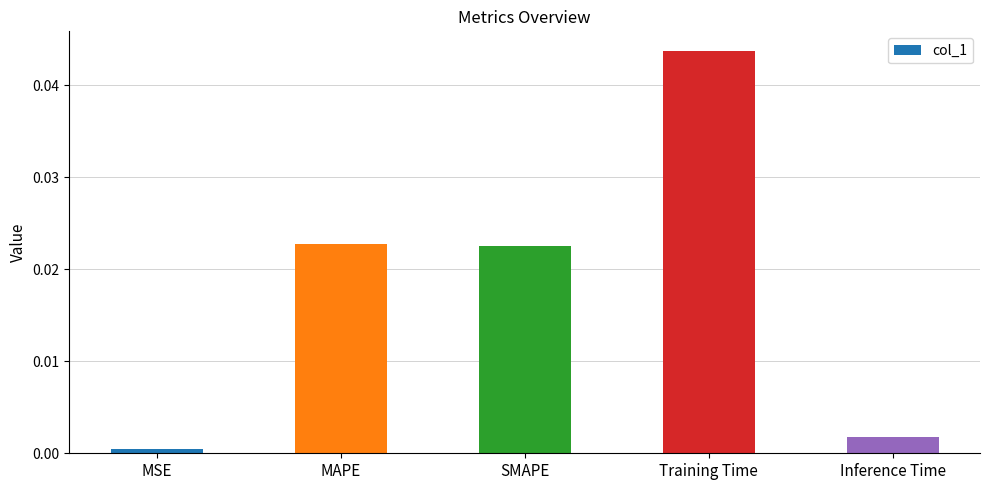

At which category does the chart reach its peak across all series?

Training Time